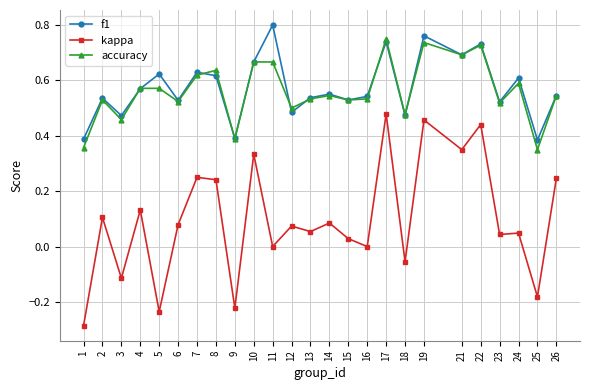

Is this an area chart (filled region under the line)?

No